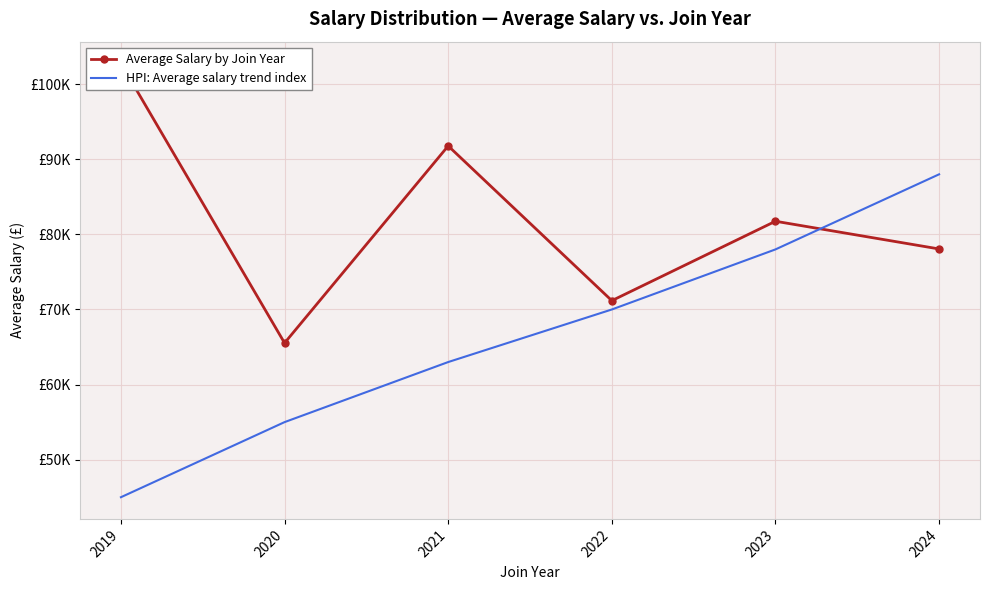

List the series in order of their peak value, highest first.

Average Salary by Join Year, HPI: Average salary trend index